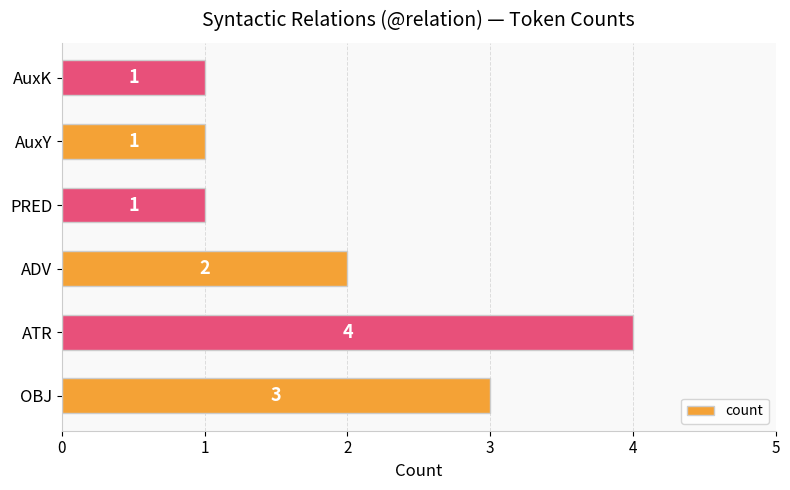

The value at PRED is 0. True or false?

False